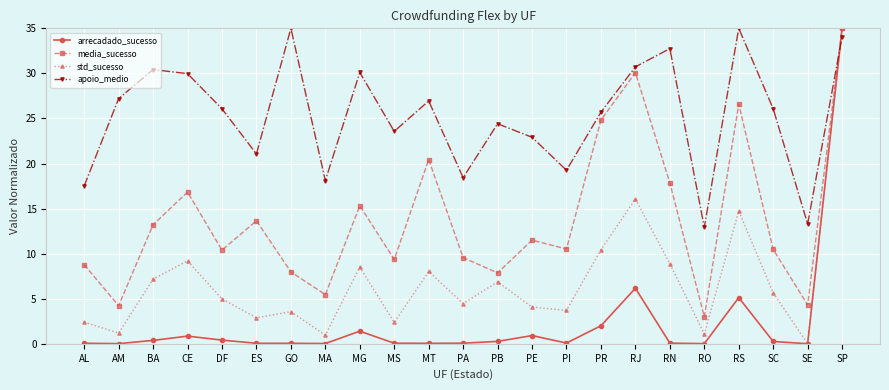

How many values in std_sucesso are above zero?

22